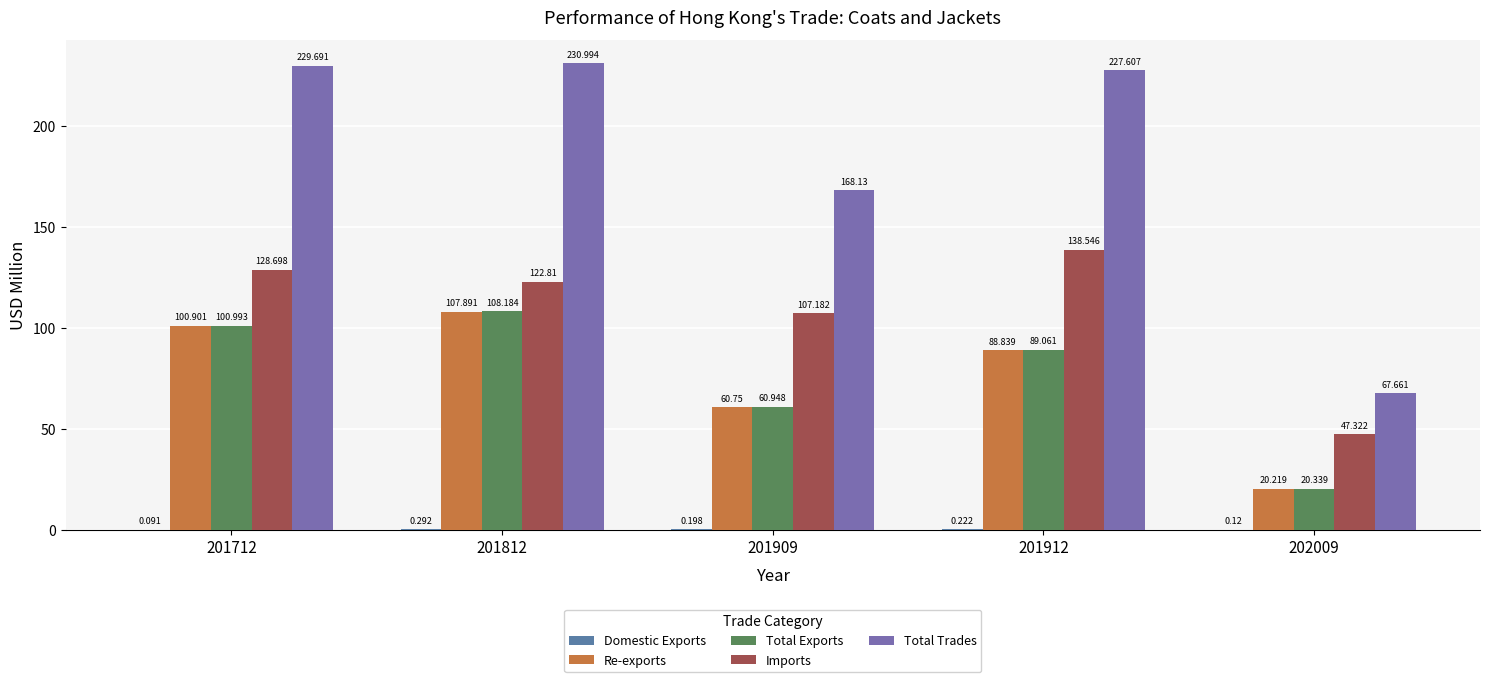

What is the sum of all Total Trades values?

924.1